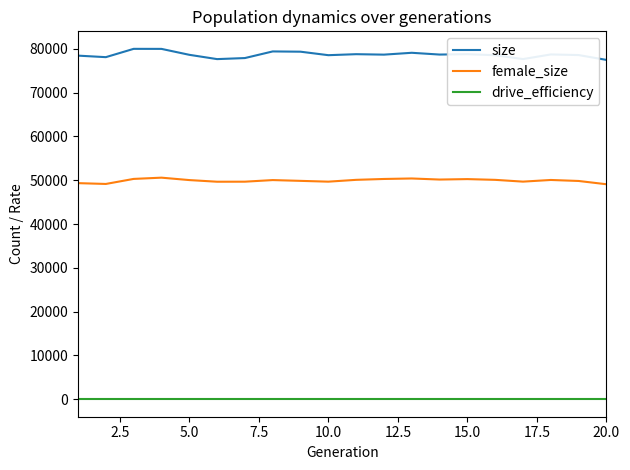

What is the difference between the maximum and minimum values in the size series?

2524.0